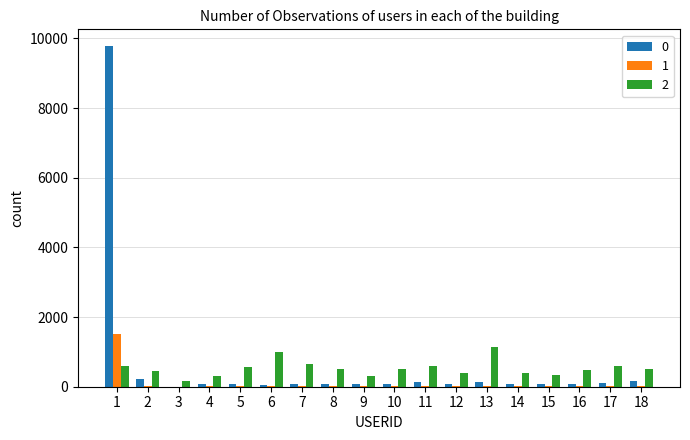

What is the maximum value shown in the chart?

9772